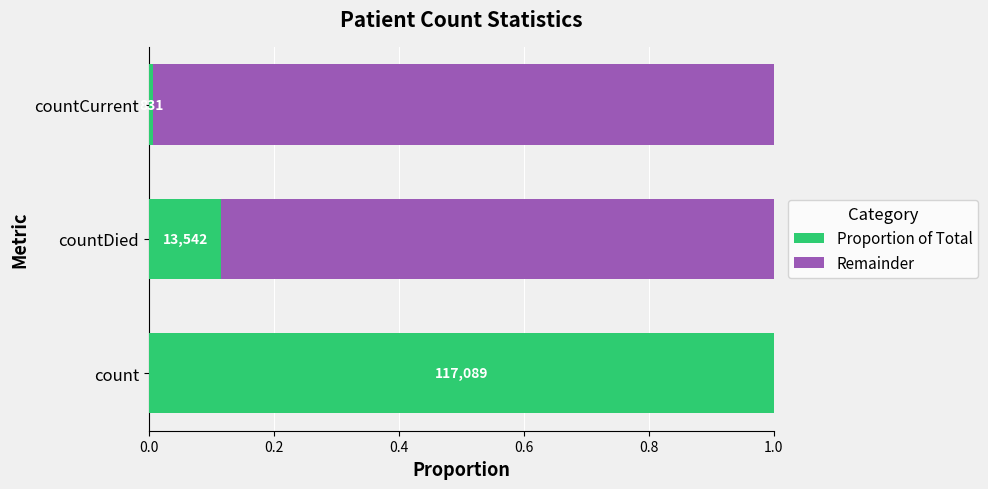

What is the value of the Proportion of Total bar at the 2nd from the left?

0.1